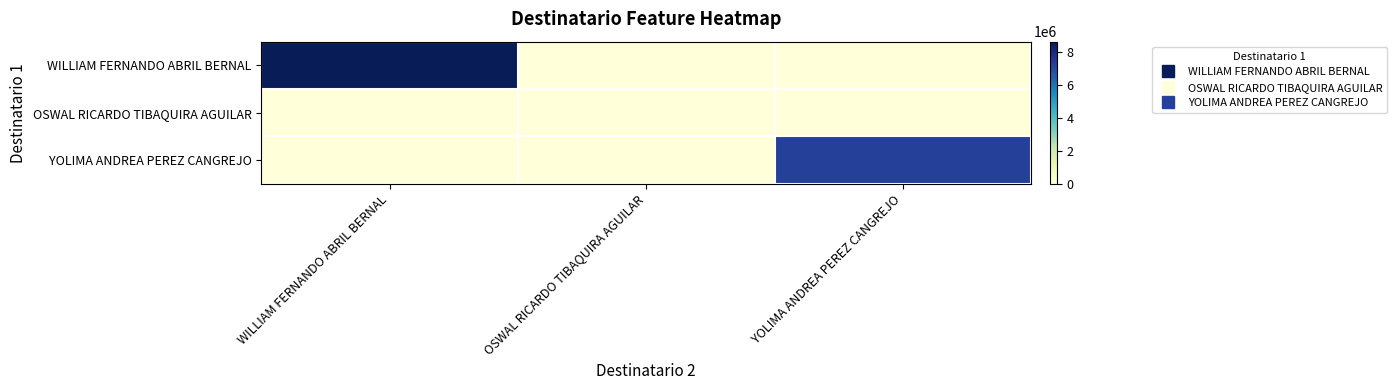

Which series changed the most between WILLIAM FERNANDO ABRIL BERNAL and OSWAL RICARDO TIBAQUIRA AGUILAR?

WILLIAM FERNANDO ABRIL BERNAL